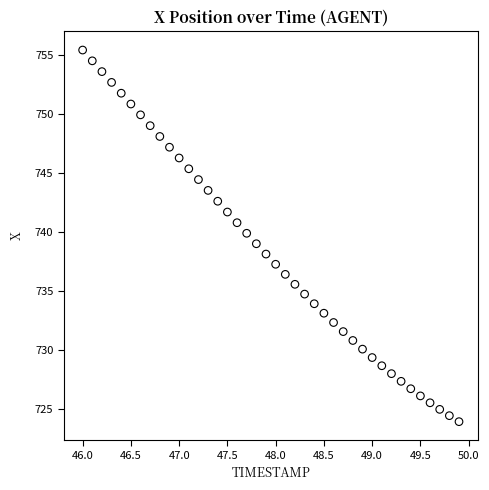

What is the range of X values (max minus min)?

3.9